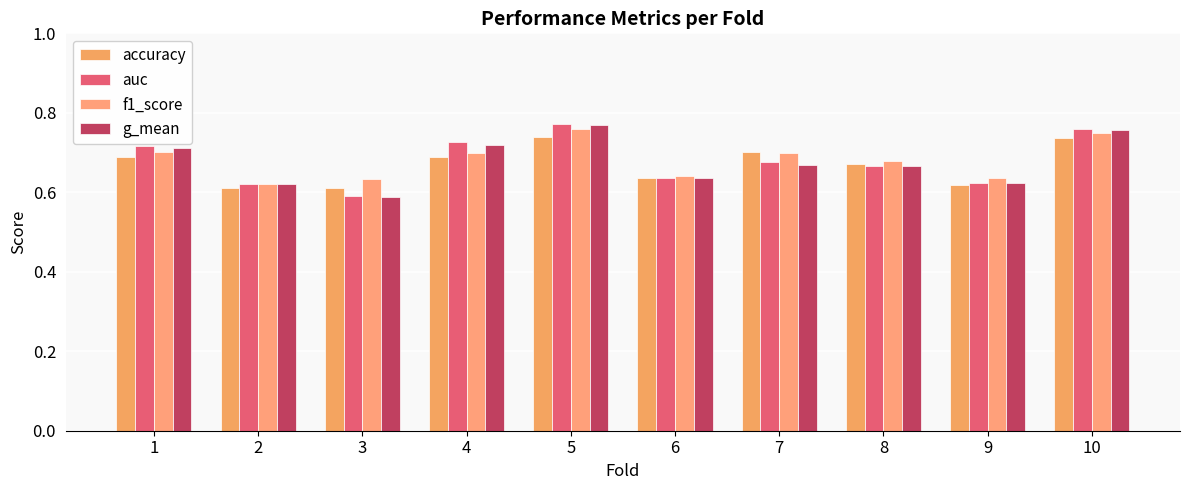

Rank the categories by f1_score value from highest to lowest.

5, 10, 1, 7, 4, 8, 6, 9, 3, 2